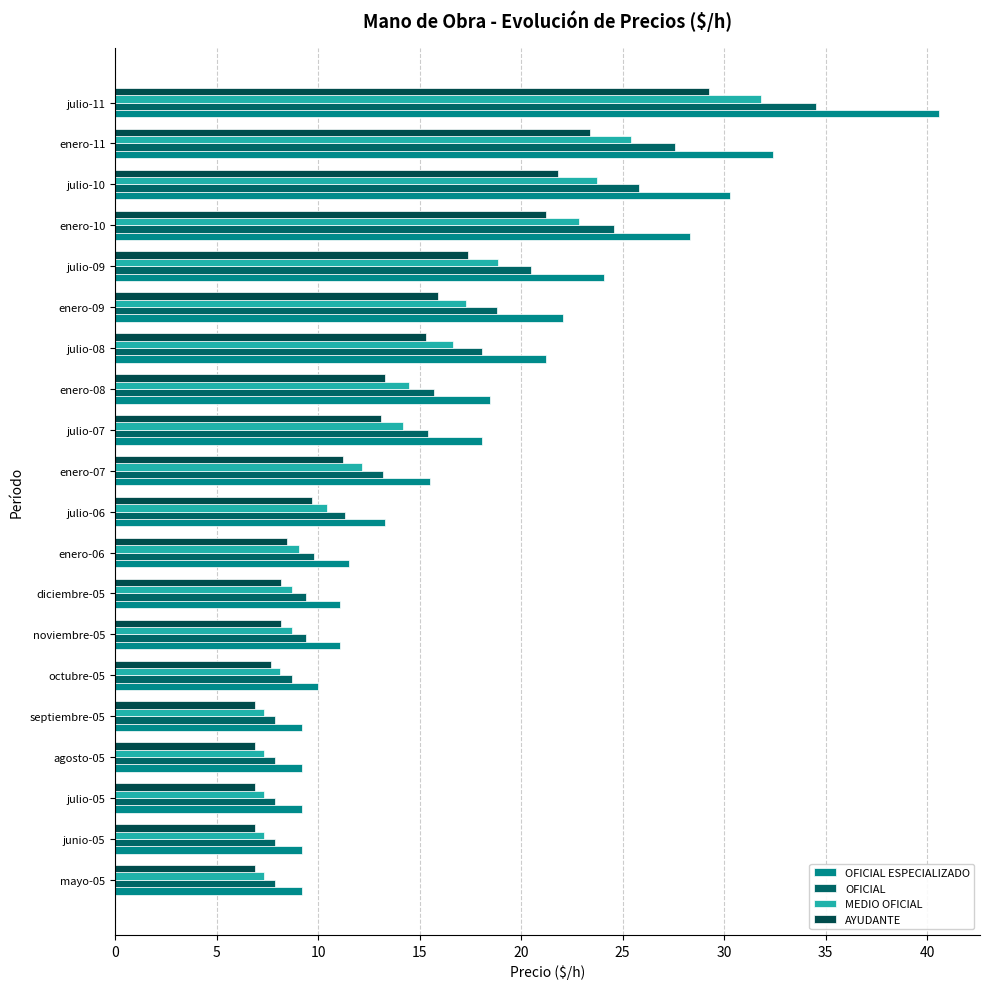

How many values in the AYUDANTE series are below 11?

10